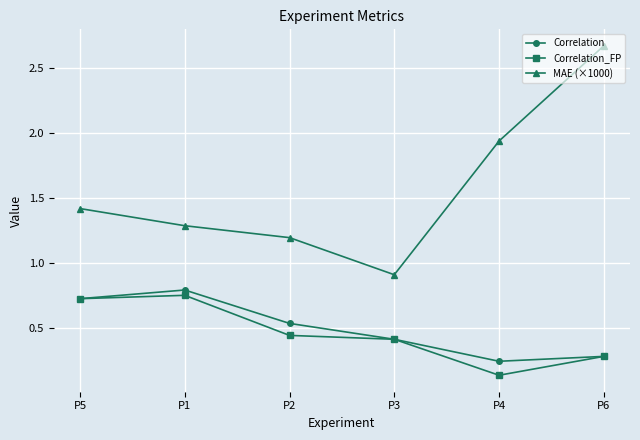

The value of MAE (×1000) at P4 is 3.4. True or false?

False